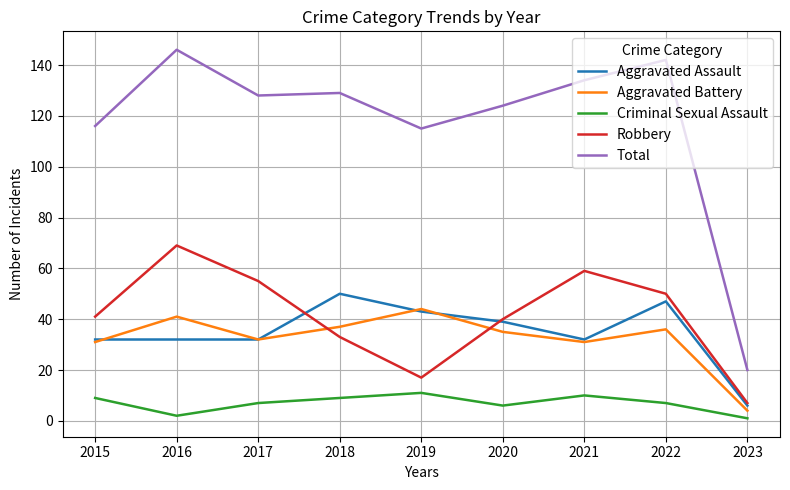

Where does the Aggravated Battery series first go above 35?

2016